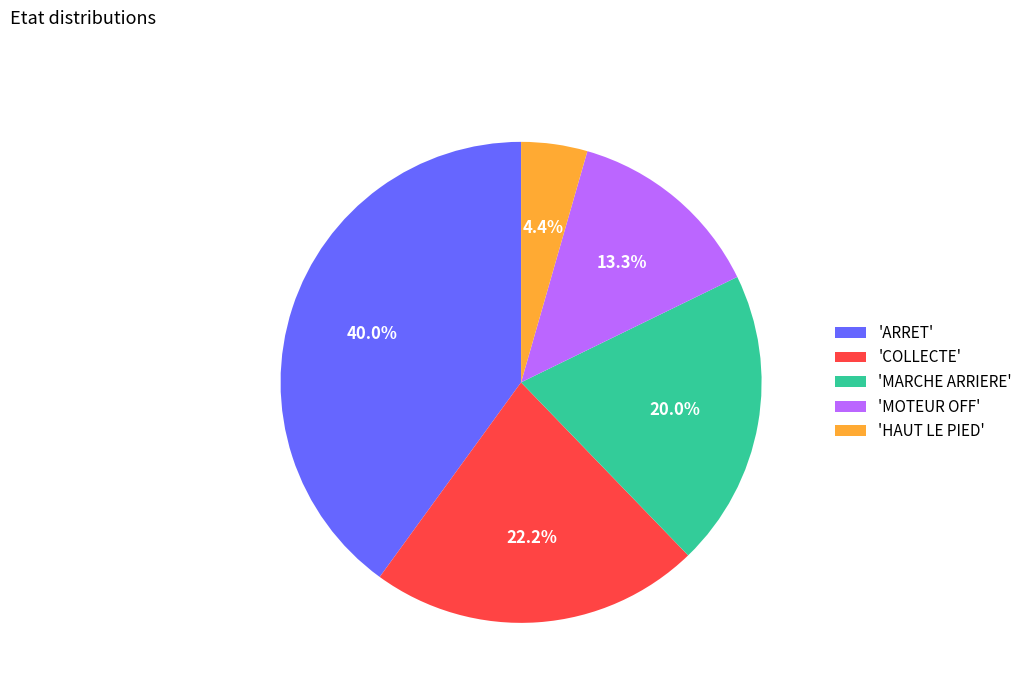

Approximately how many times larger is the value at 'COLLECTE' compared to 'MOTEUR OFF'?

1.7